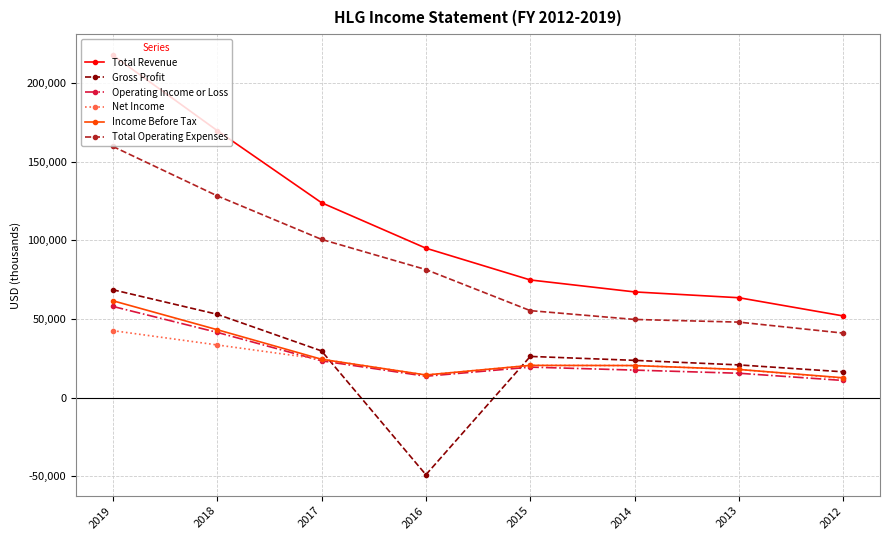

What is the average value of the Net Income series?

23250